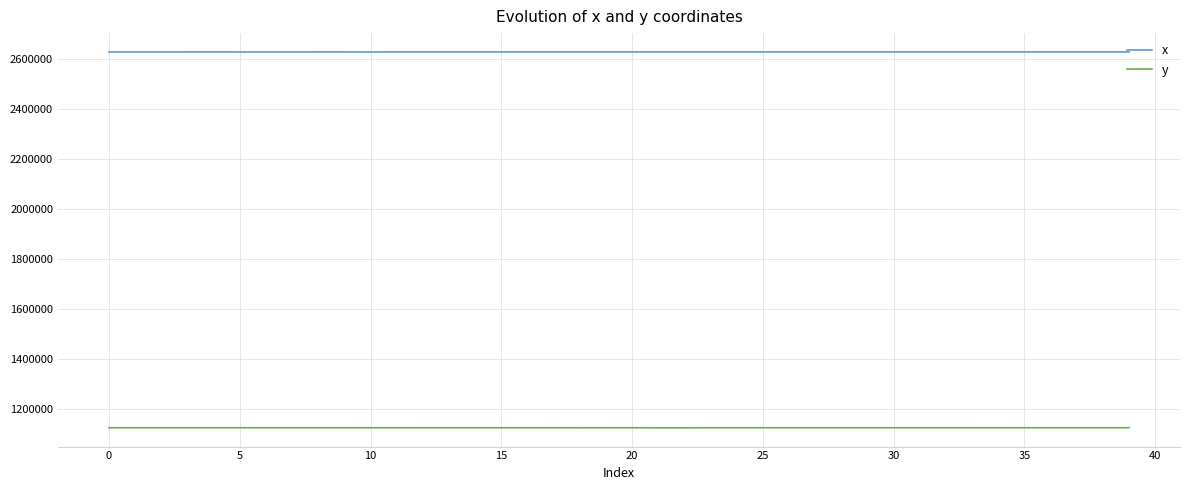

What is the maximum value for y?

1125541.8